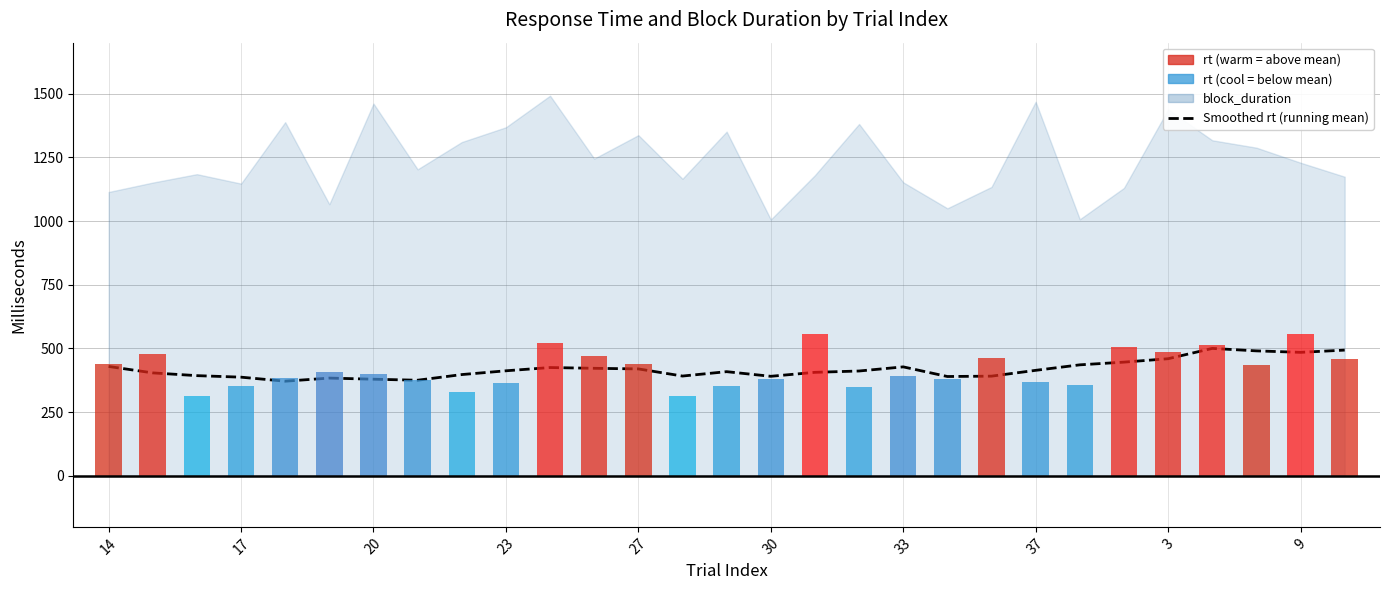

Which has a higher value, 11 or 37?

11